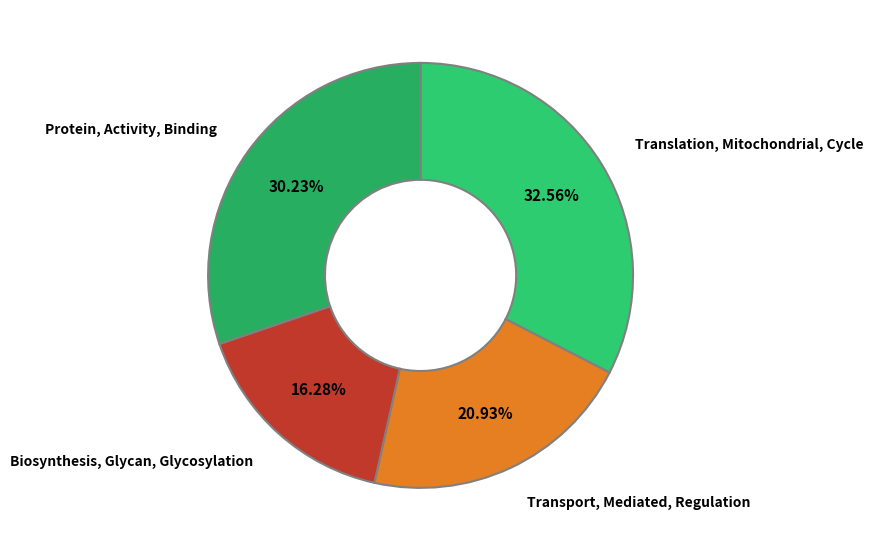

What is the smallest slice in the pie chart?

Biosynthesis, Glycan, Glycosylation